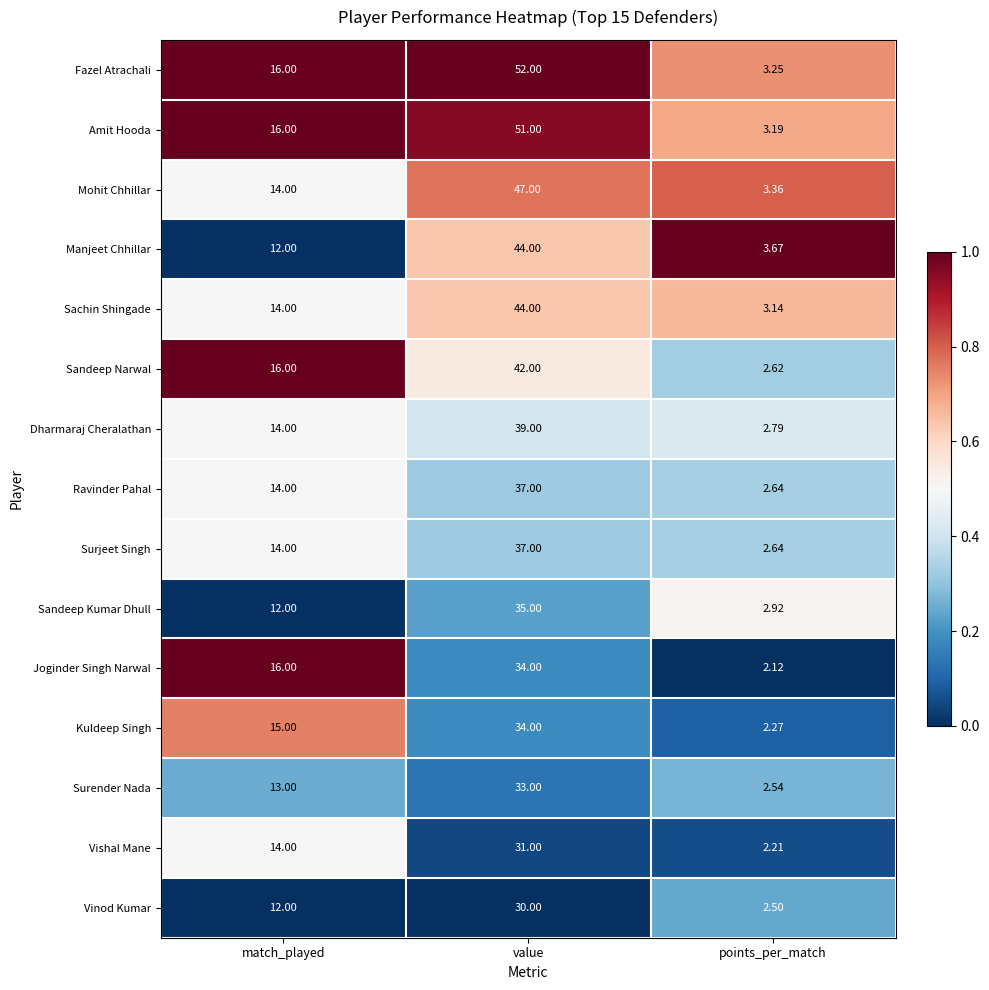

At which category is the sum across all series the highest?

value